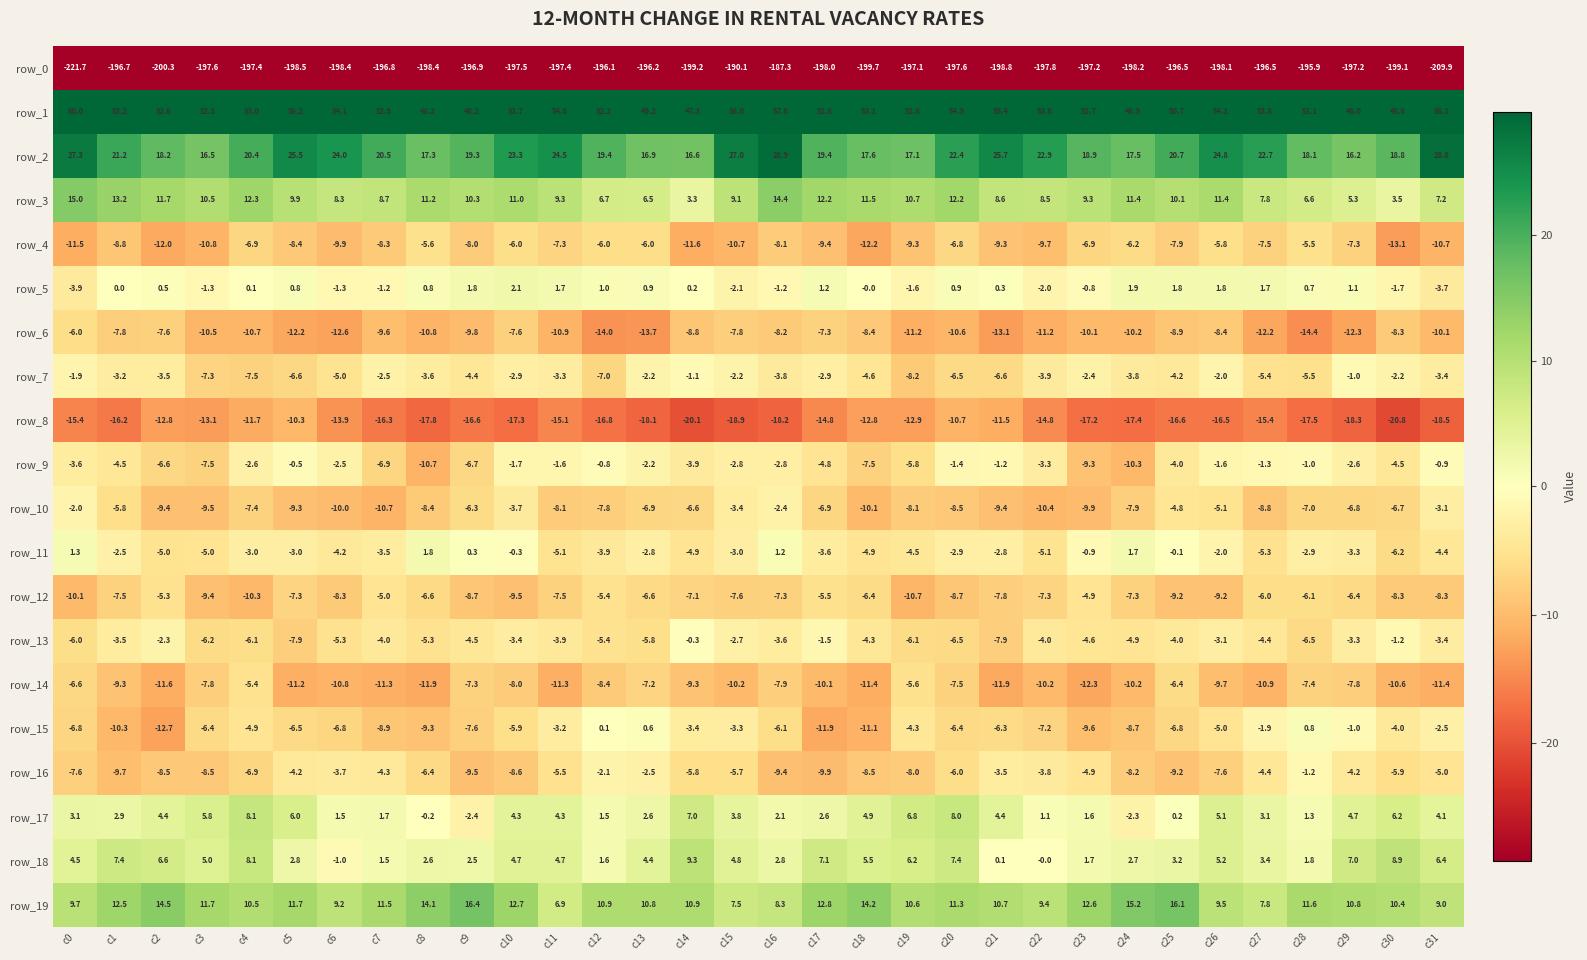

What is the approximate value of row_4 at c21?

-9.3